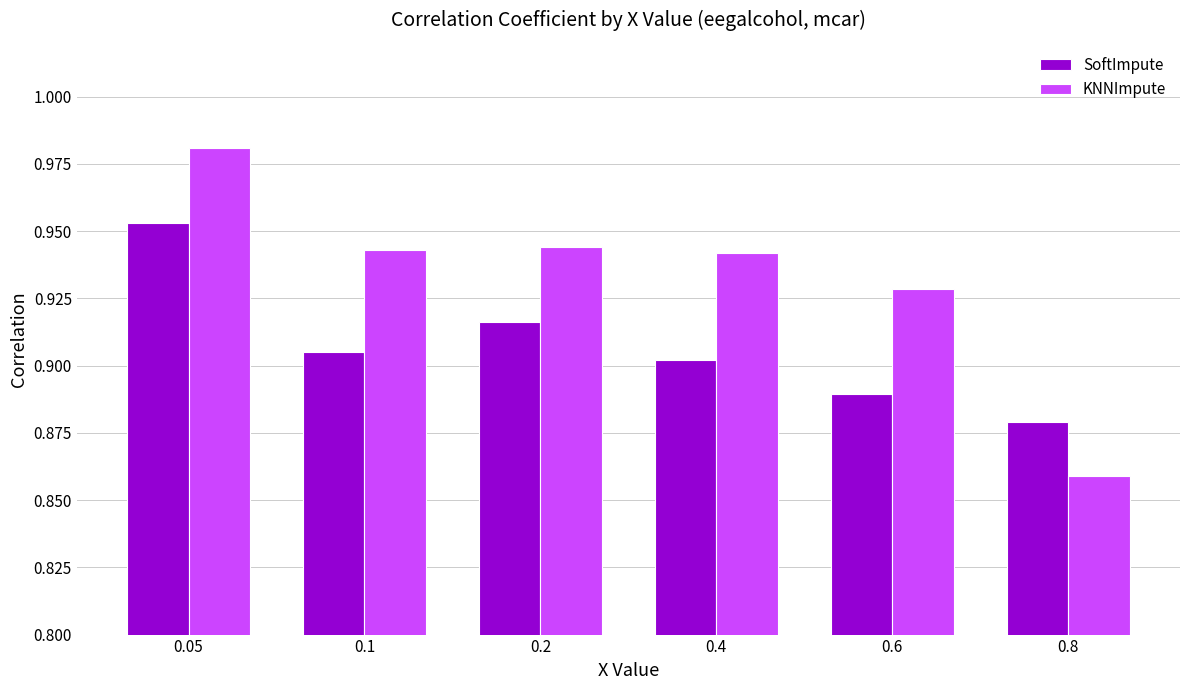

Where is SoftImpute nearest to the value 0?

0.8